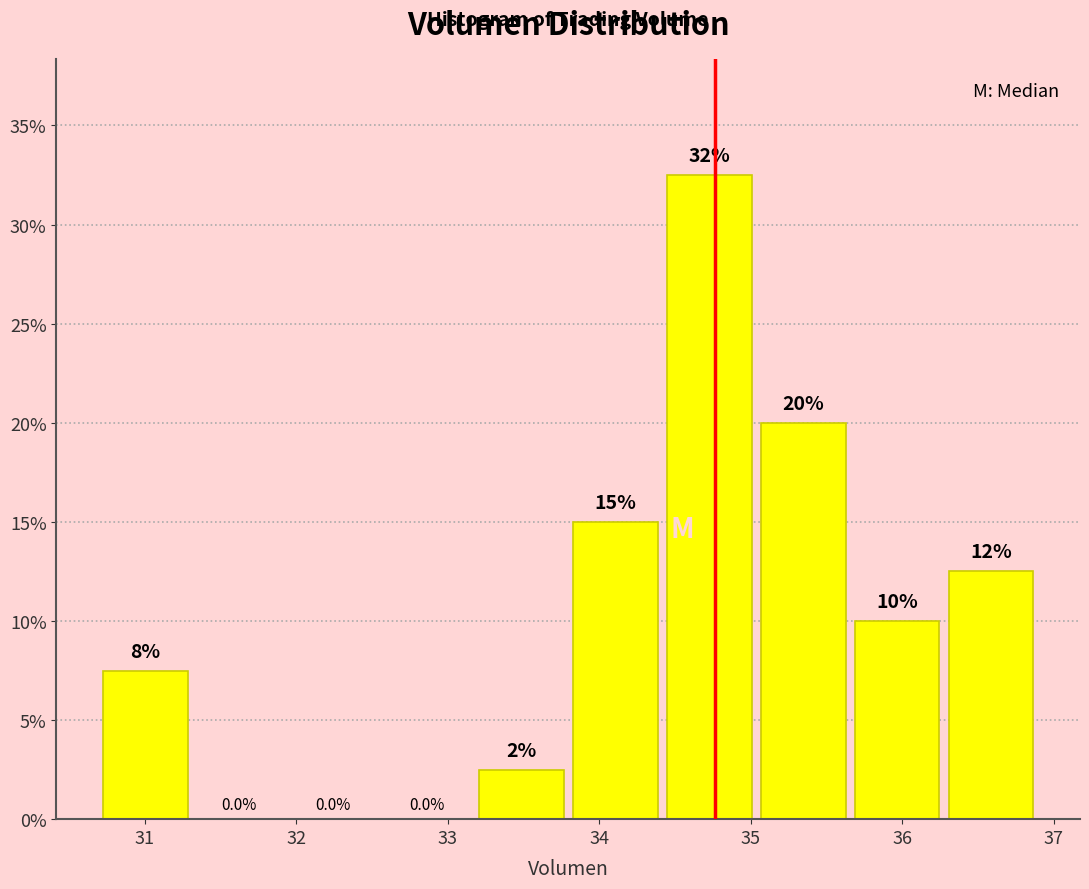

Over which range of the x-axis is the bar tallest?

34.4 to 35.0